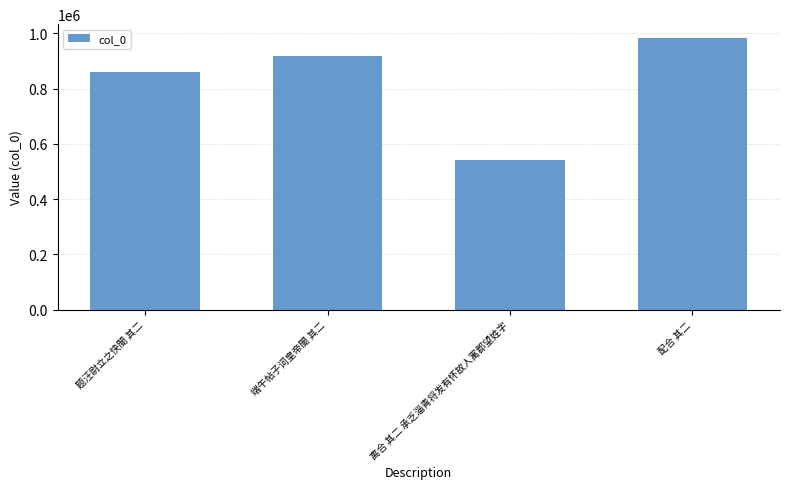

Does the chart contain any negative values?

No